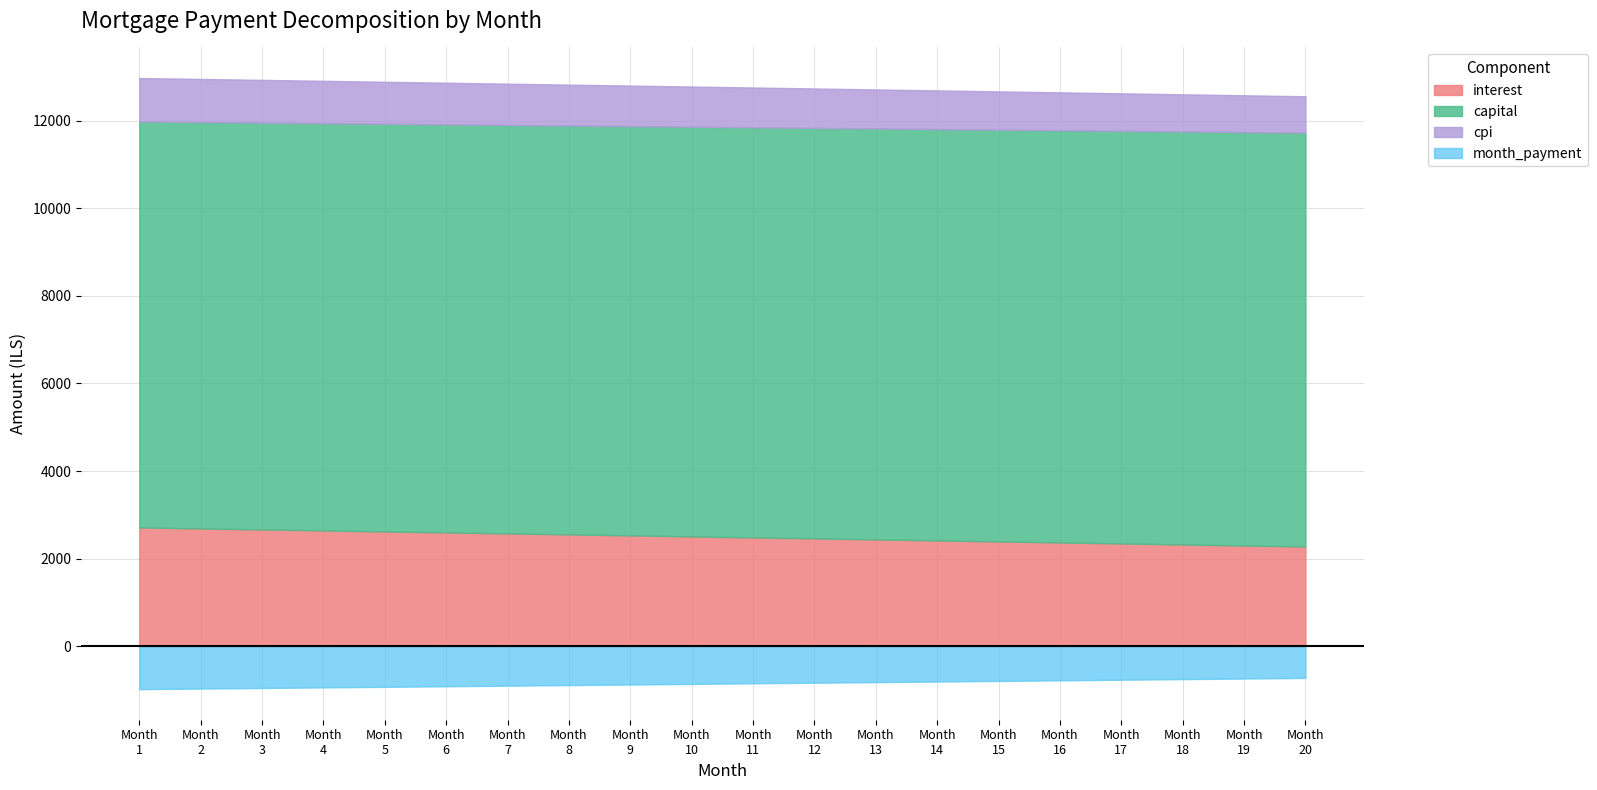

What is the difference between the maximum and minimum values in the month_payment series?

256.4